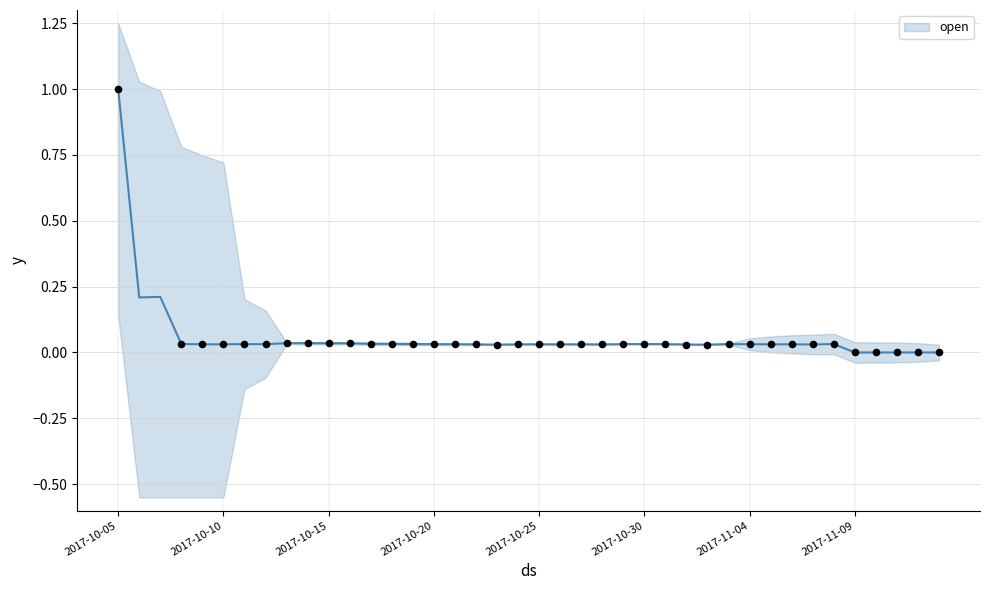

Which has a higher value, 2017-10-30 or 2017-10-19?

2017-10-19